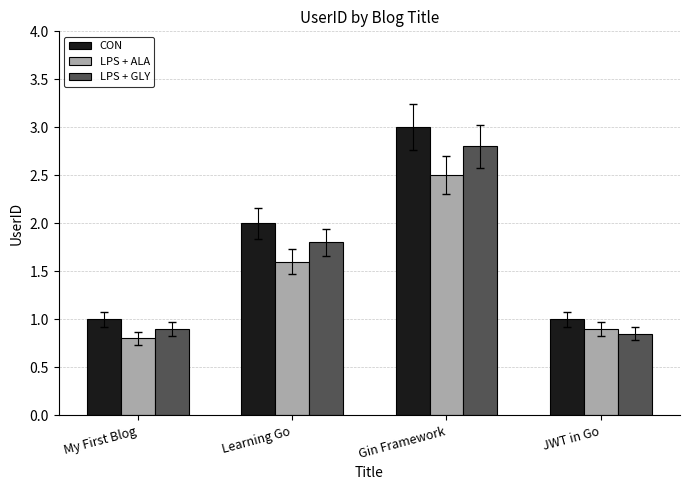

List the series in order of their overall mean, highest first.

CON, LPS + GLY, LPS + ALA